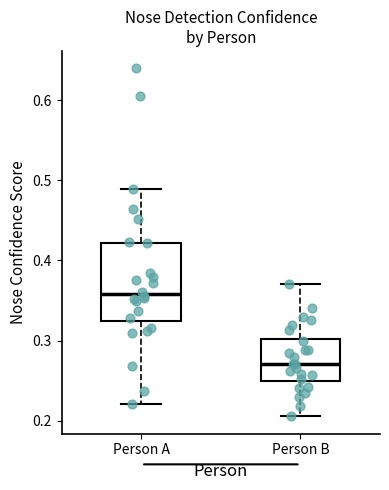

Which box's median line is the highest?

Person A